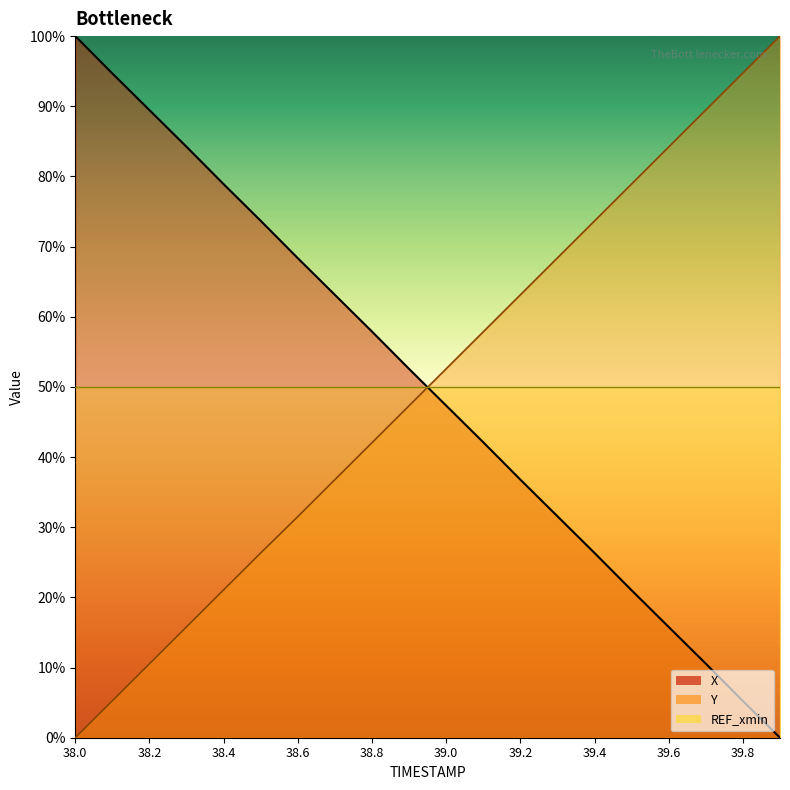

What is the spread (max minus min) of values at 39.2?

26.3